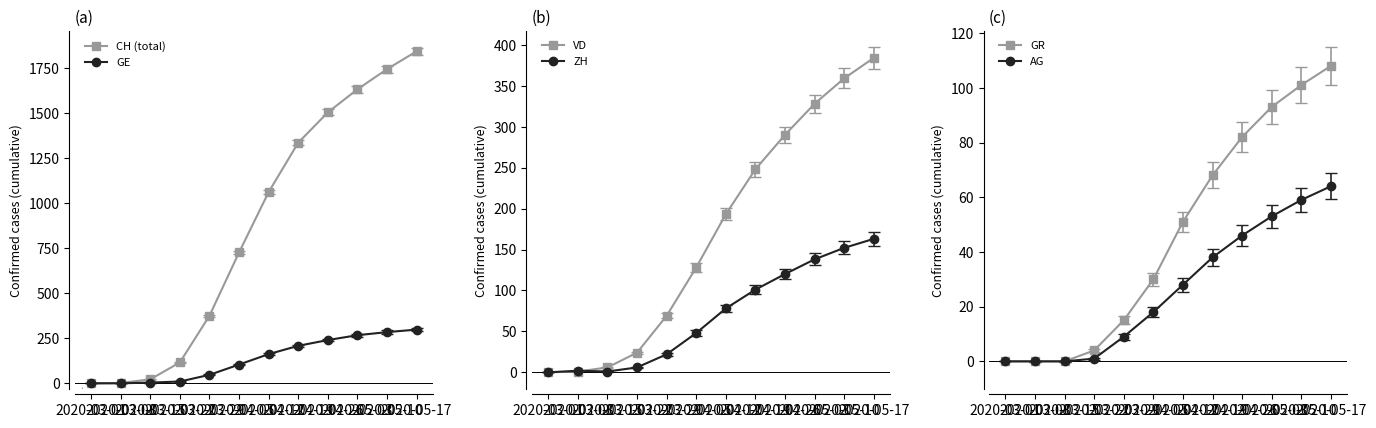

True or false: CH and GR cross at least once.

False